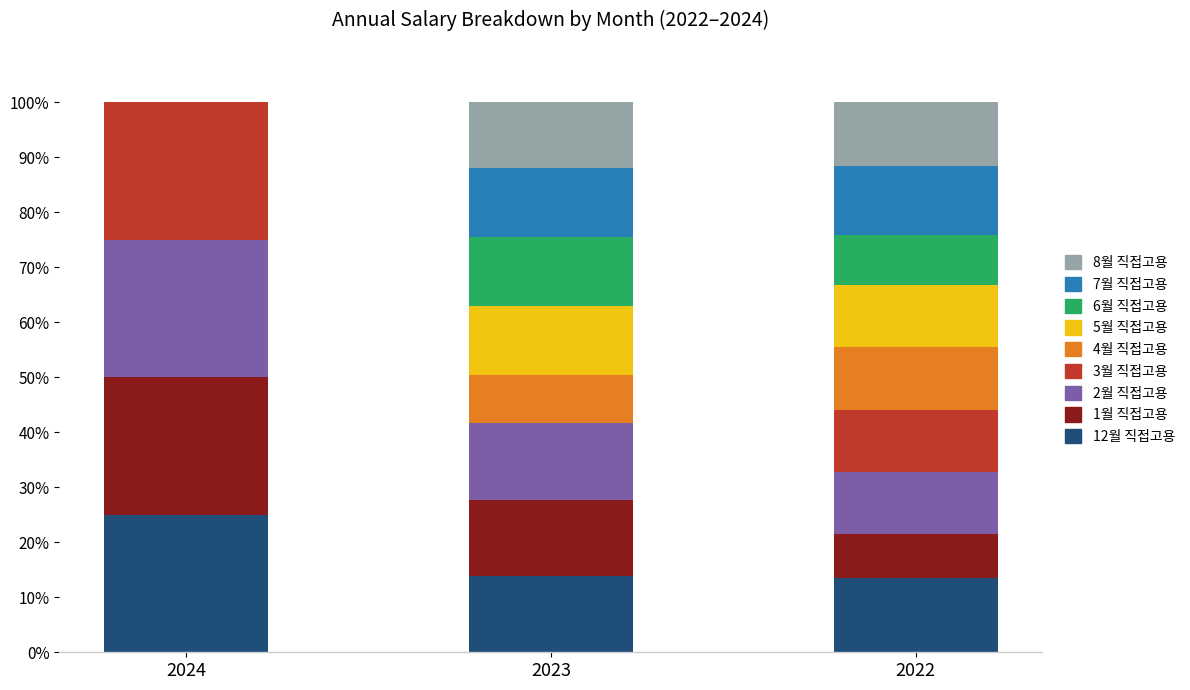

What is the total value across all series at 2022?

100.0